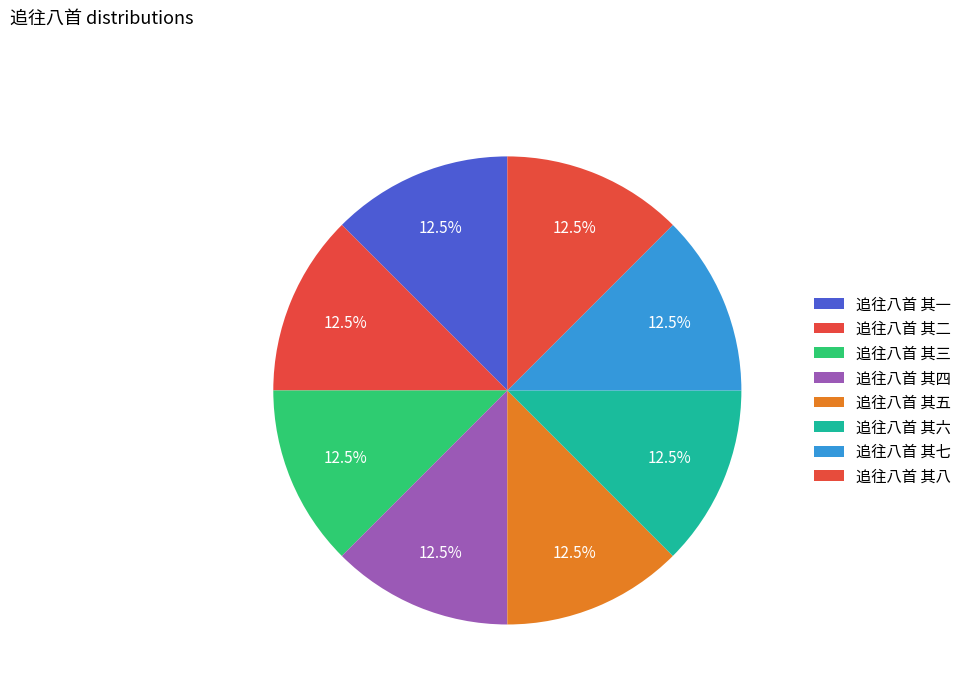

What is the total percentage of 追往八首 其一 and 追往八首 其五?

25.0%